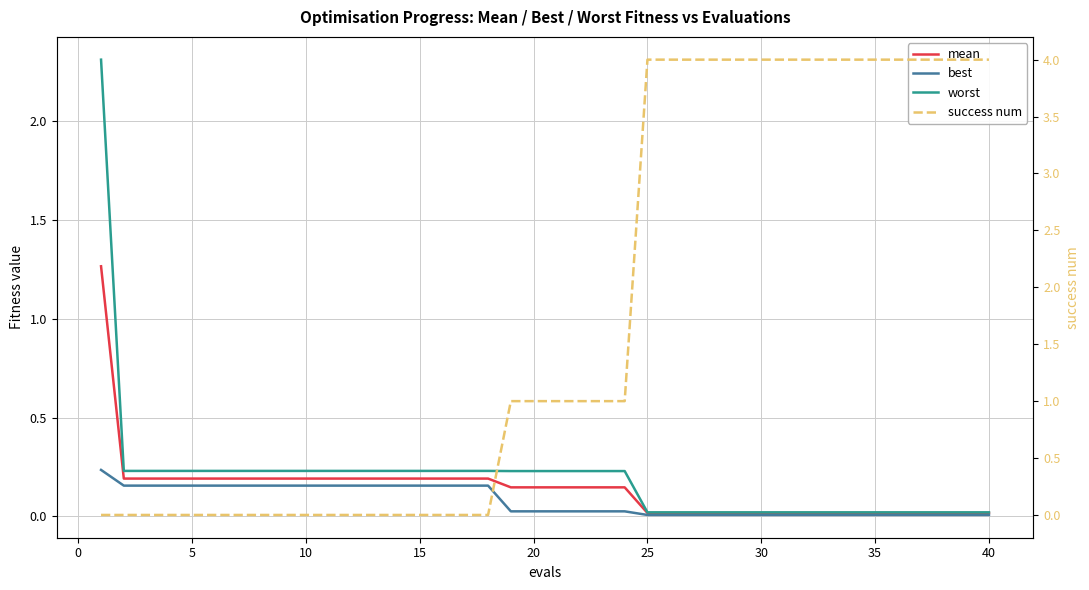

True or false: mean and worst intersect in this chart.

False